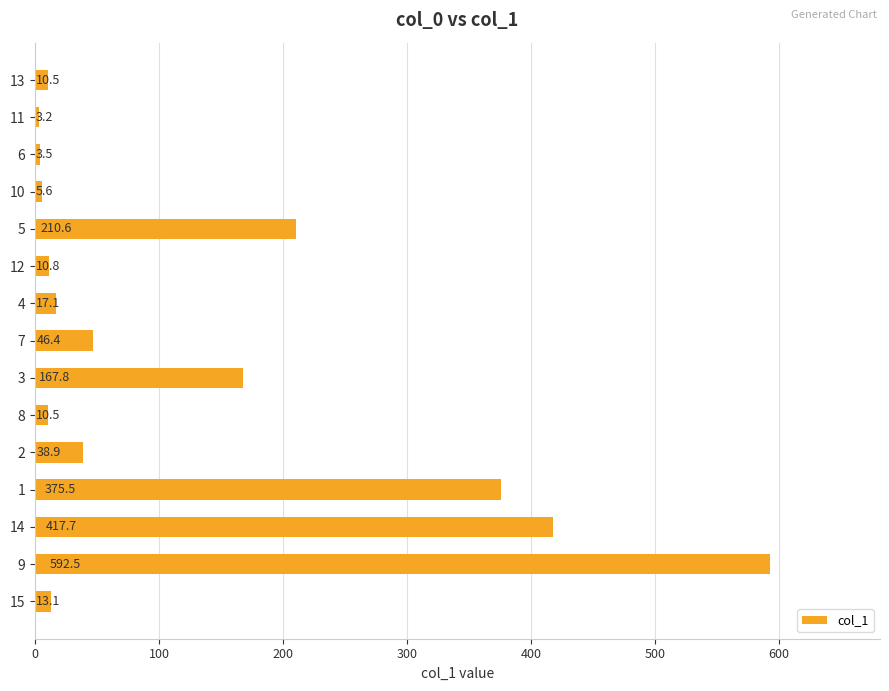

What is the change in value from 6 to 1?

+372.0